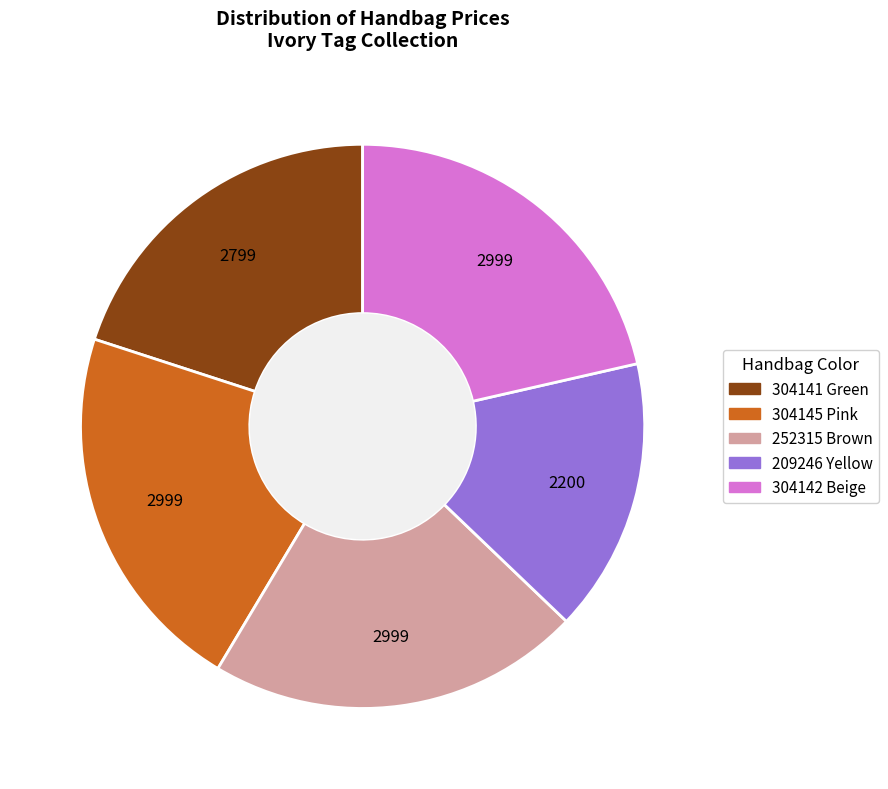

What is the ratio of the value at 304142 Beige to the value at 304145 Pink?

1.0